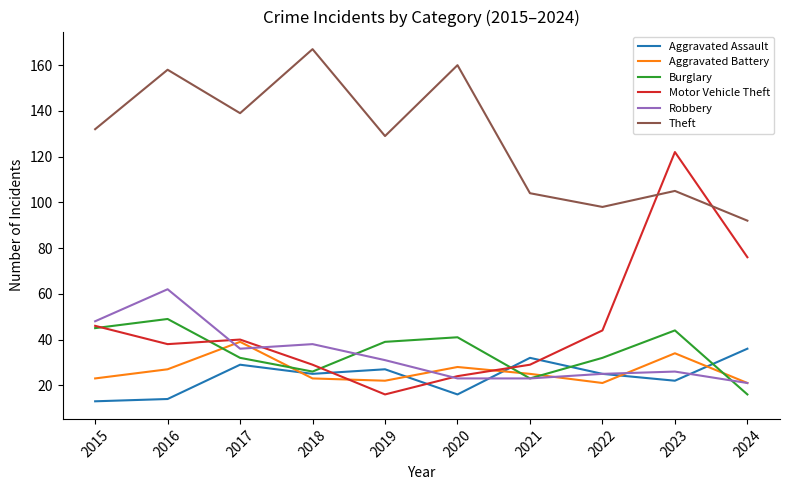

How many interior local valleys does the Theft series have?

3